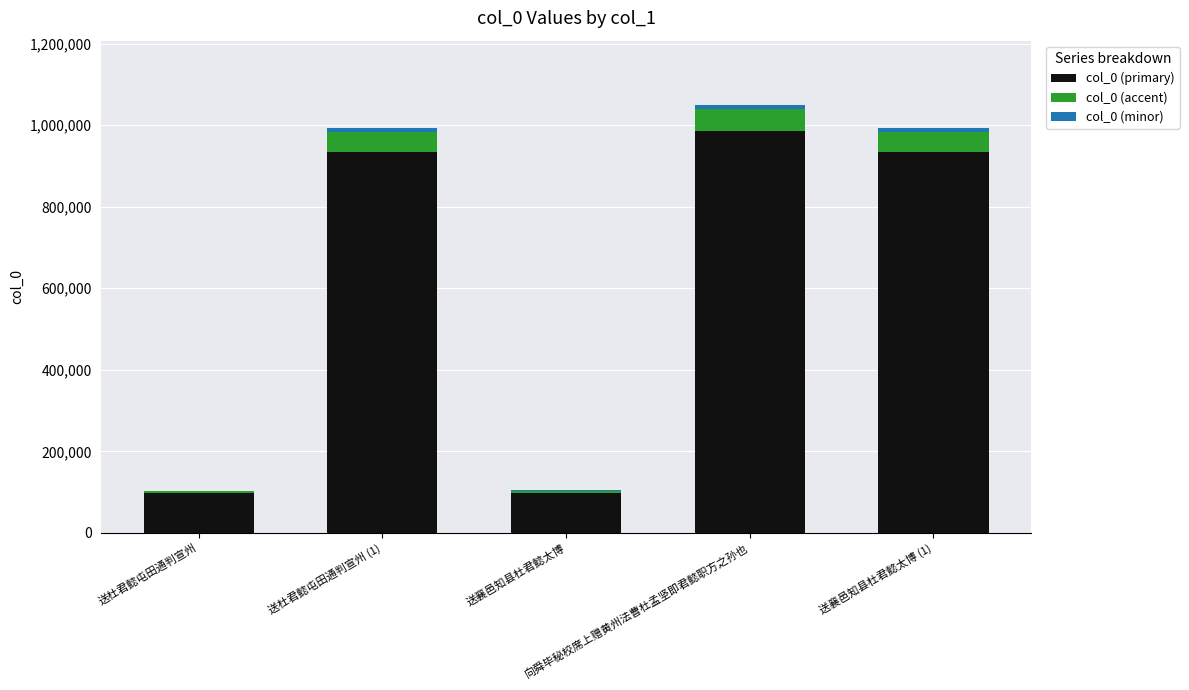

What is the maximum value for col_0 (primary)?

986849.6